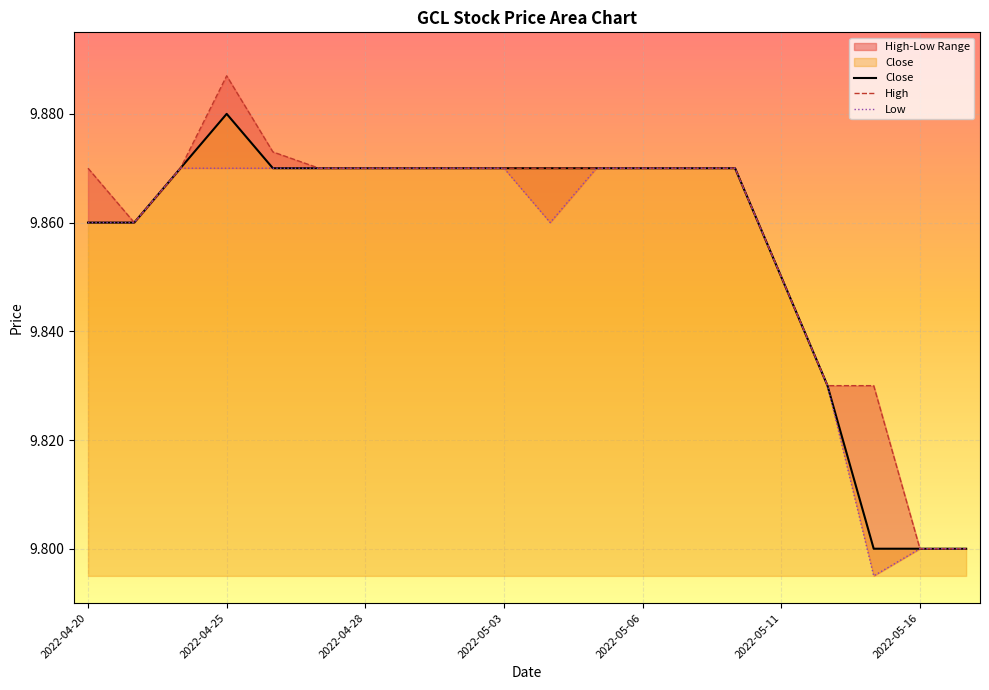

True or false: Low and High intersect in this chart.

False